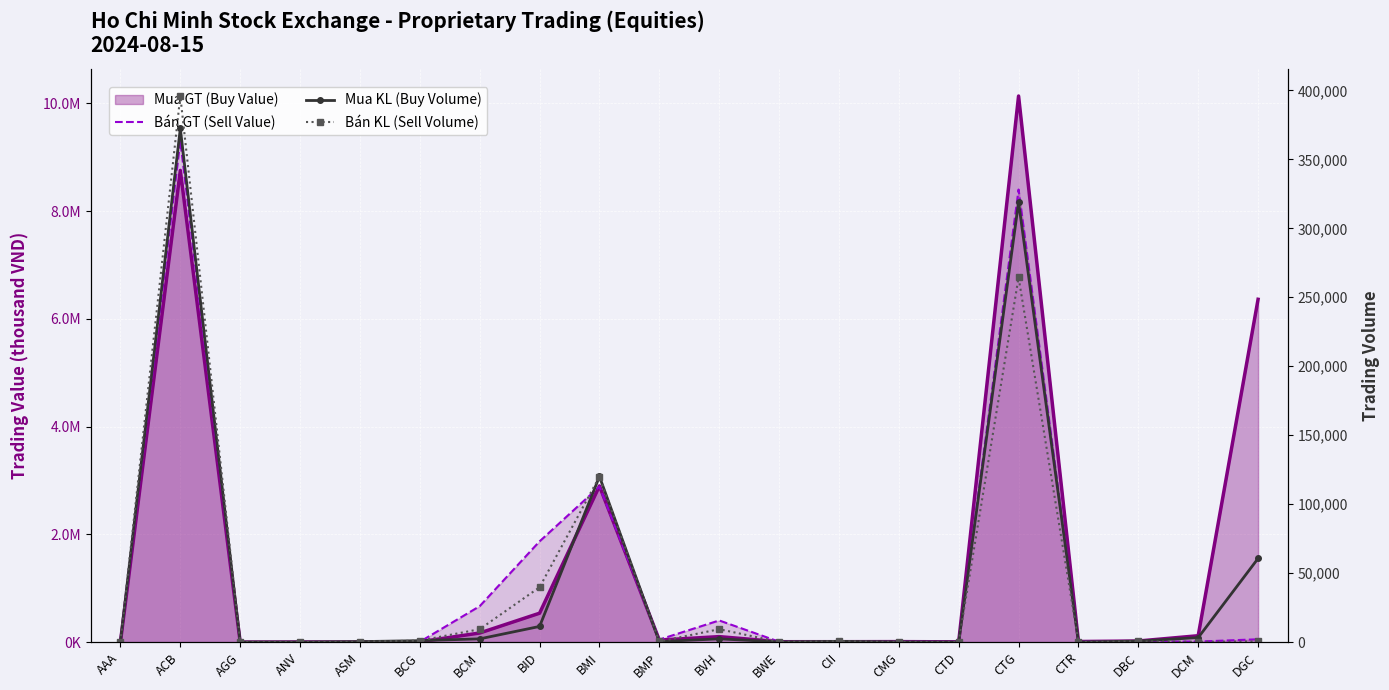

True or false: Bán GT (Sell Value) has a value of 48060 at BMP.

True